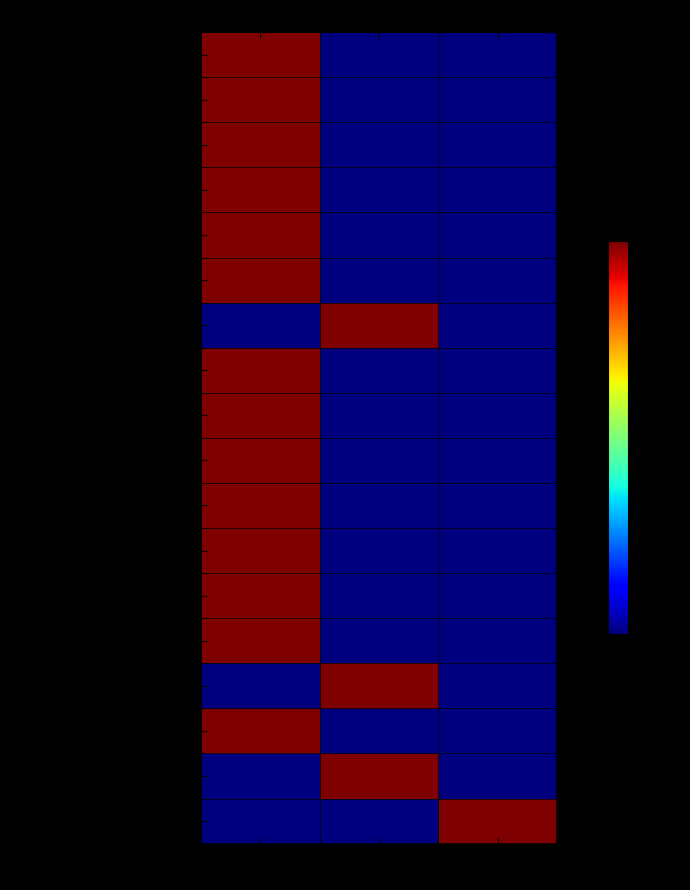

Reading left to right, what are all the values shown in this chart?

BLOQUE A: GUARDIANIA: EDWIN=1	MABEL=0	EDWIN/MABEL=0
BLOQUE B: ESTACIONAMIENTOS: EDWIN=1	MABEL=0	EDWIN/MABEL=0
BLOQUE C: SERVICIOS GENERALES: EDWIN=1	MABEL=0	EDWIN/MABEL=0
BLOQUE D: ADMINISTRACION: EDWIN=1	MABEL=0	EDWIN/MABEL=0
BLOQUE E: BIBLIOTECA: EDWIN=1	MABEL=0	EDWIN/MABEL=0
BLOQUE F: TANQUE ELEVADO: EDWIN=1	MABEL=0	EDWIN/MABEL=0
BLOQUE G: SUM COMEDOR: EDWIN=0	MABEL=1	EDWIN/MABEL=0
BLOQUE H: PATIO DE HONOR: EDWIN=1	MABEL=0	EDWIN/MABEL=0
BLOQUE I: AULA DE INNOVACION: EDWIN=1	MABEL=0	EDWIN/MABEL=0
BLOQUE J: TALLER CREATIVO: EDWIN=1	MABEL=0	EDWIN/MABEL=0
BLOQUE K: SSHH: EDWIN=1	MABEL=0	EDWIN/MABEL=0
BLOQUE L: AULAS PEDAGOGICAS 1: EDWIN=1	MABEL=0	EDWIN/MABEL=0
BLOQUE M: AULAS PEDAGOGICAS 2: EDWIN=1	MABEL=0	EDWIN/MABEL=0
BLOQUE N: AULAS PEDAGOGICAS 3: EDWIN=1	MABEL=0	EDWIN/MABEL=0
BLOQUE O: VESTIDORES: EDWIN=0	MABEL=1	EDWIN/MABEL=0
BLOQUE P: LOSA MULTIUSOS: EDWIN=1	MABEL=0	EDWIN/MABEL=0
BLOQUE Q: CERCO PERIMETRICO: EDWIN=0	MABEL=1	EDWIN/MABEL=0
BLOQUE R: CIRCULACION: EDWIN=0	MABEL=0	EDWIN/MABEL=1